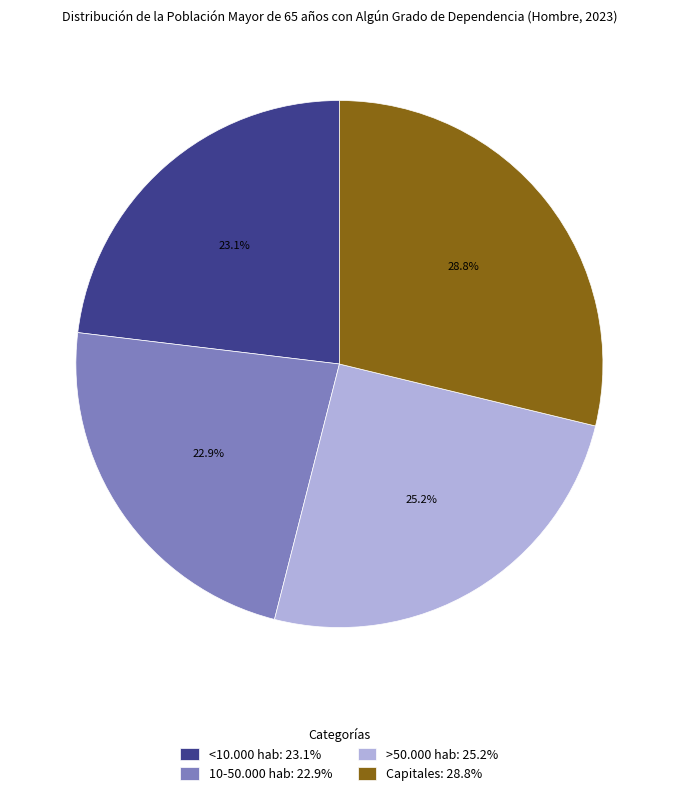

The Capitales slice represents 43% of the pie. True or false?

False